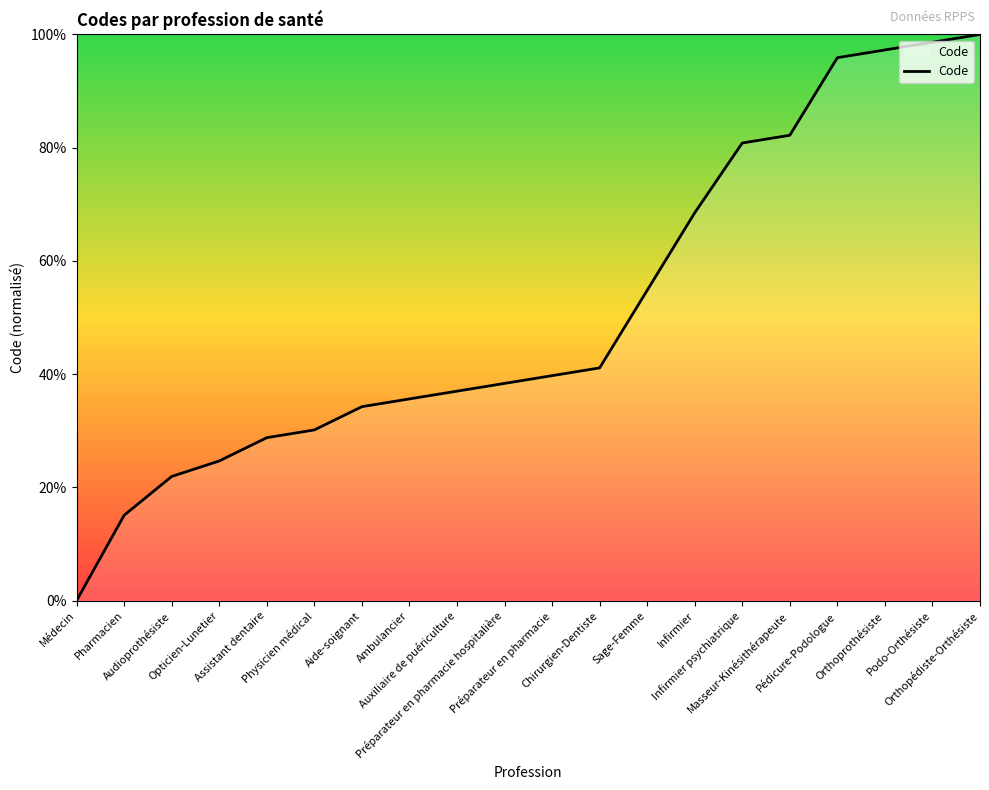

What is the difference between the maximum and minimum values?

100.0